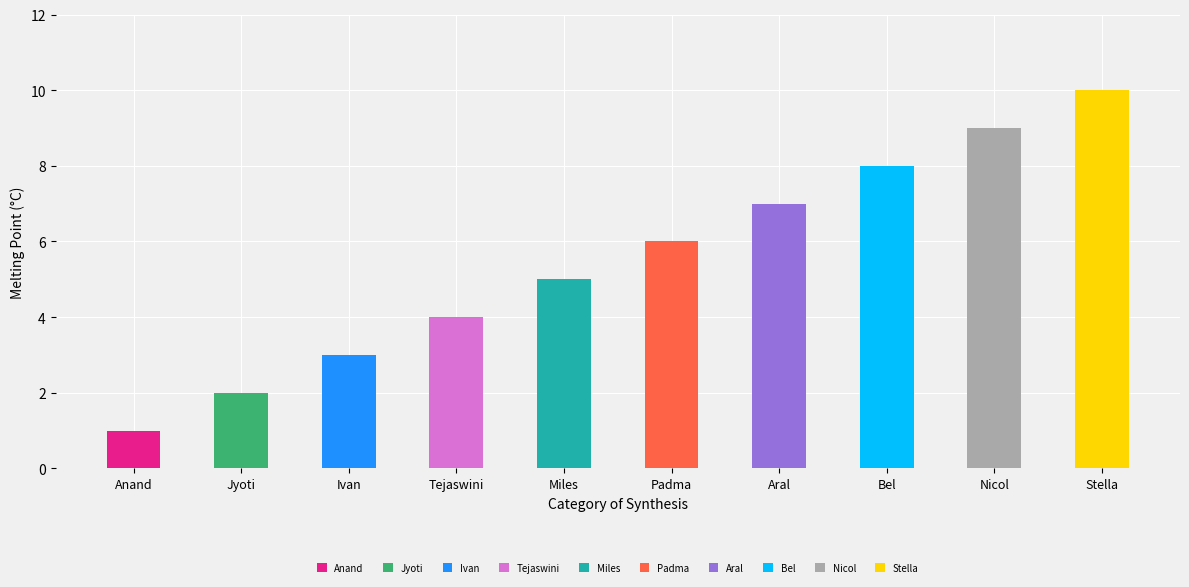

What is the approximate value at Miles?

5